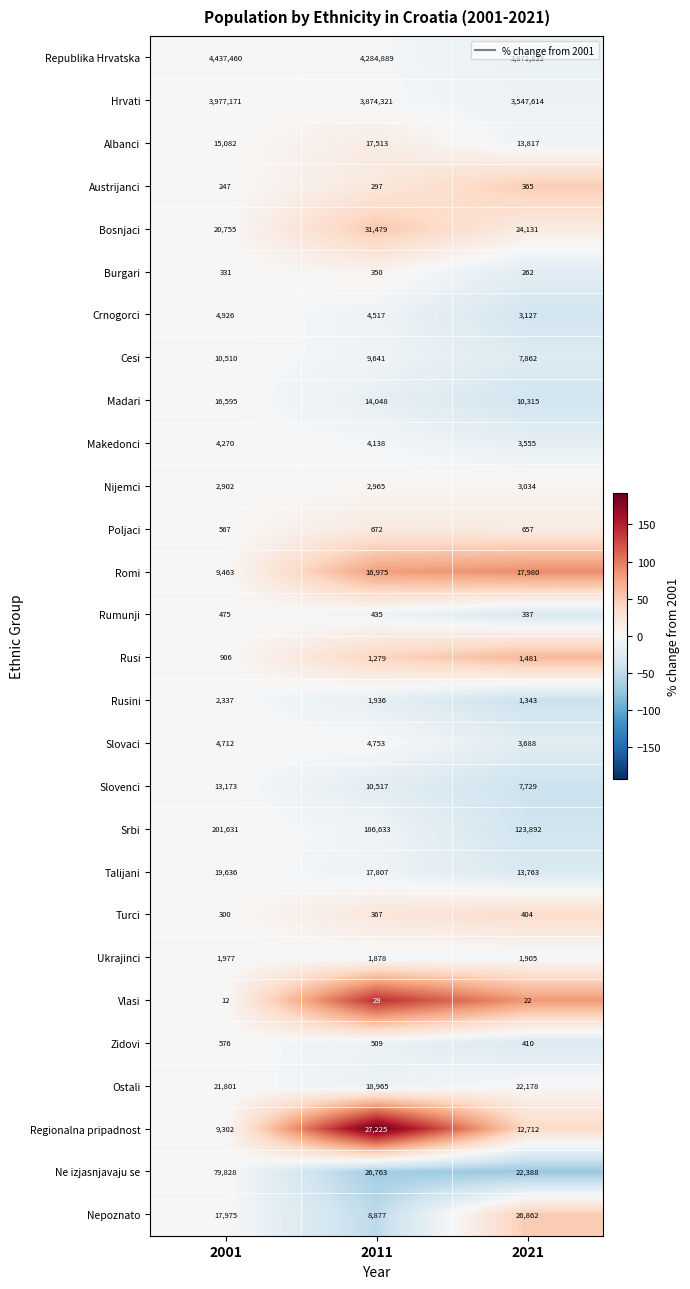

The Cesi series shows 10510 at 2001. True or false?

True